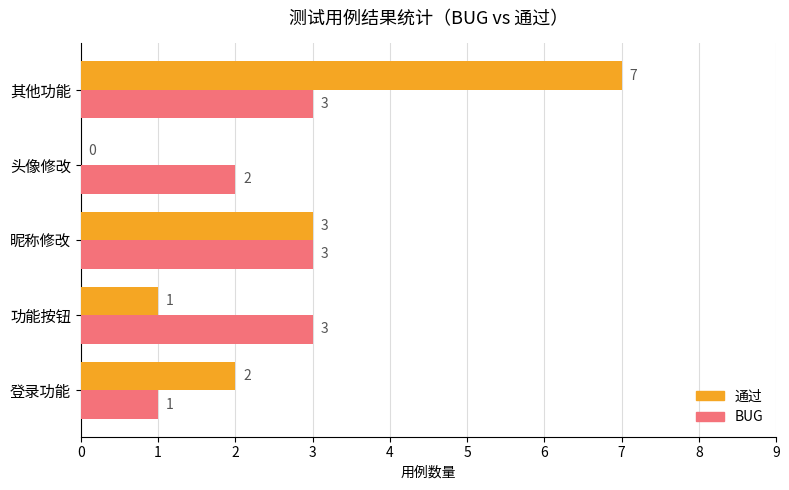

What is the total value across all series at 登录功能?

3